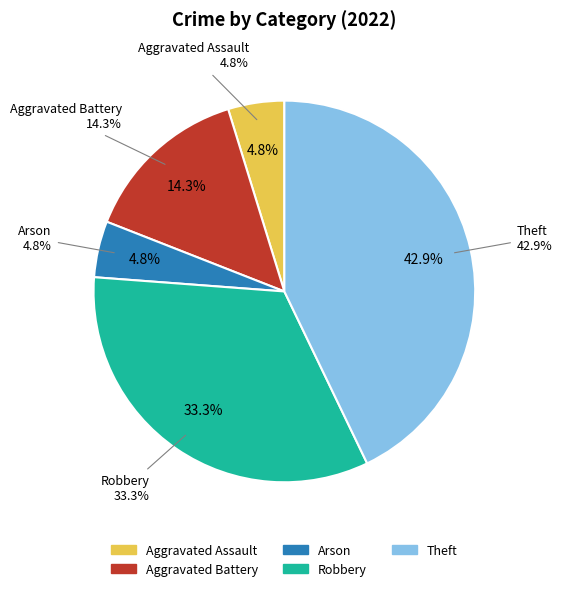

How many segments does this pie chart have?

5